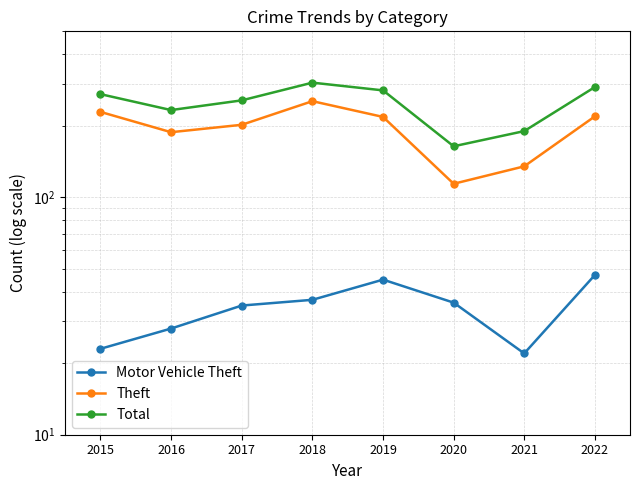

Reading right to left, extract all data points from this chart.

Motor Vehicle Theft: 2022=47	2021=22	2020=36	2019=45	2018=37	2017=35	2016=28	2015=23
Theft: 2022=219	2021=135	2020=114	2019=218	2018=254	2017=202	2016=188	2015=229
Total: 2022=291	2021=190	2020=164	2019=282	2018=304	2017=256	2016=233	2015=272